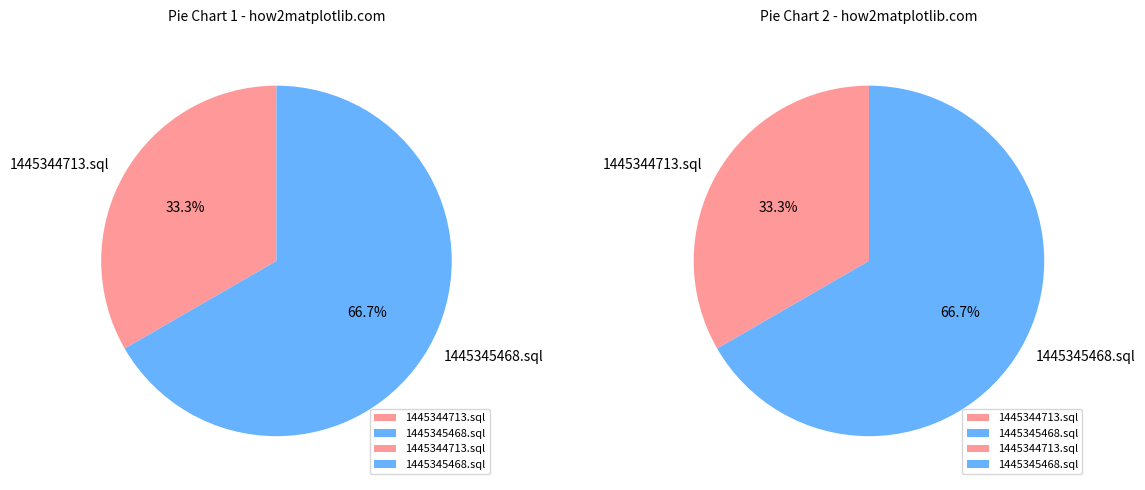

How many slices are in this pie chart?

2